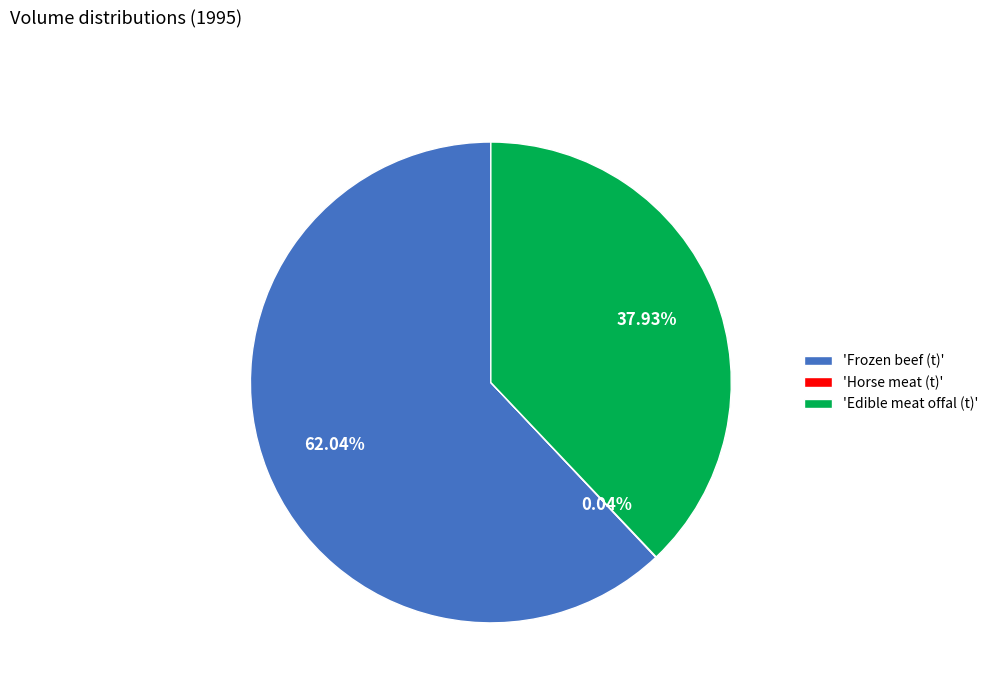

To the nearest percent, what is the average slice percentage?

33%